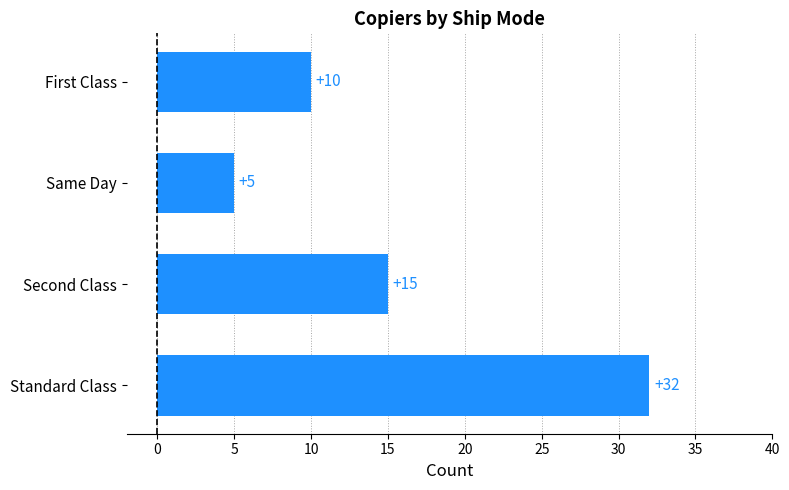

Rank the categories by value from lowest to highest.

Same Day, First Class, Second Class, Standard Class